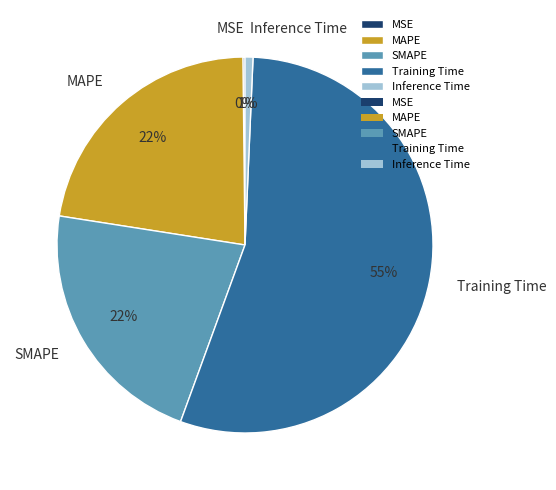

Does any single category account for the majority?

Yes